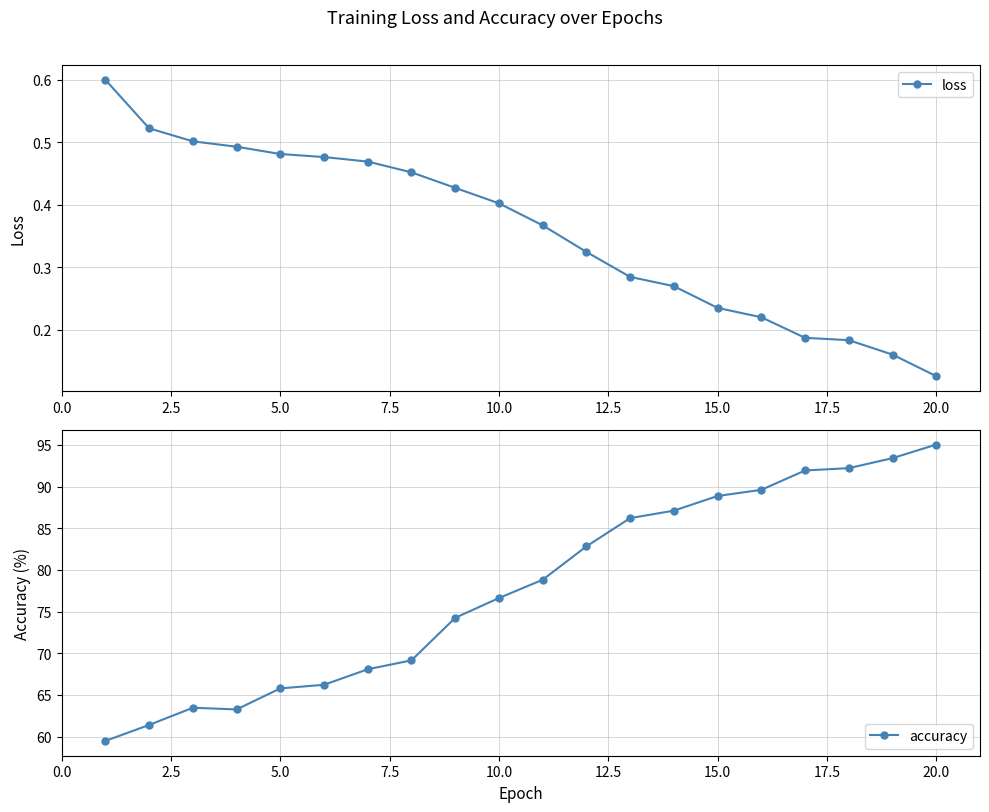

True or false: loss and accuracy cross at least once.

False